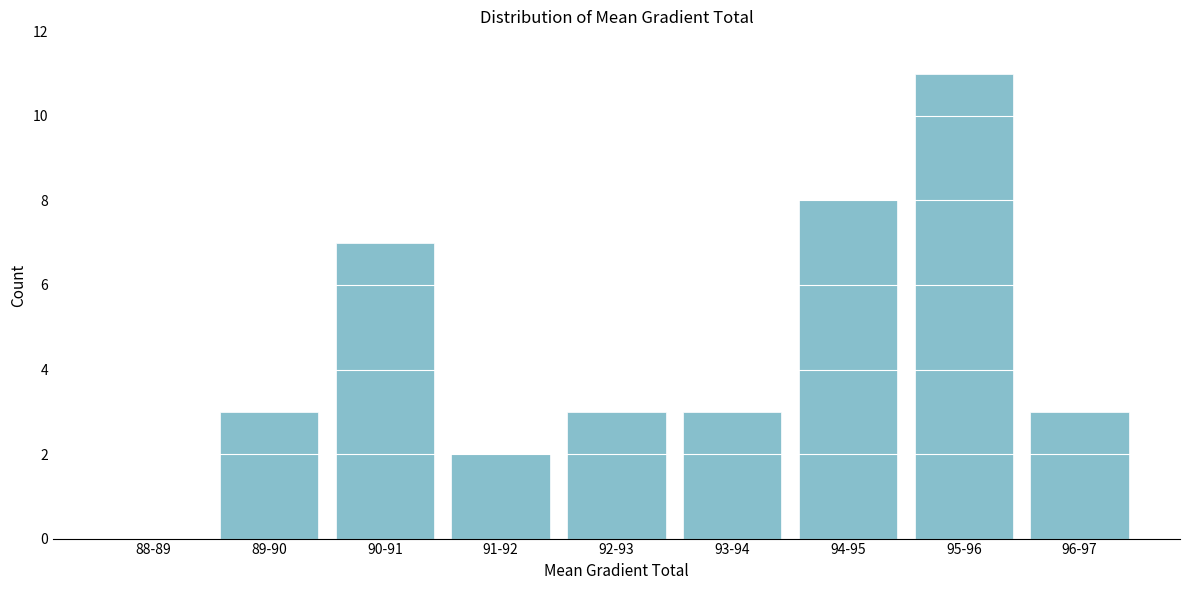

Reading right to left, what are all the values shown in this chart?

96-97=3	95-96=11	94-95=8	93-94=3	92-93=3	91-92=2	90-91=7	89-90=3	88-89=0